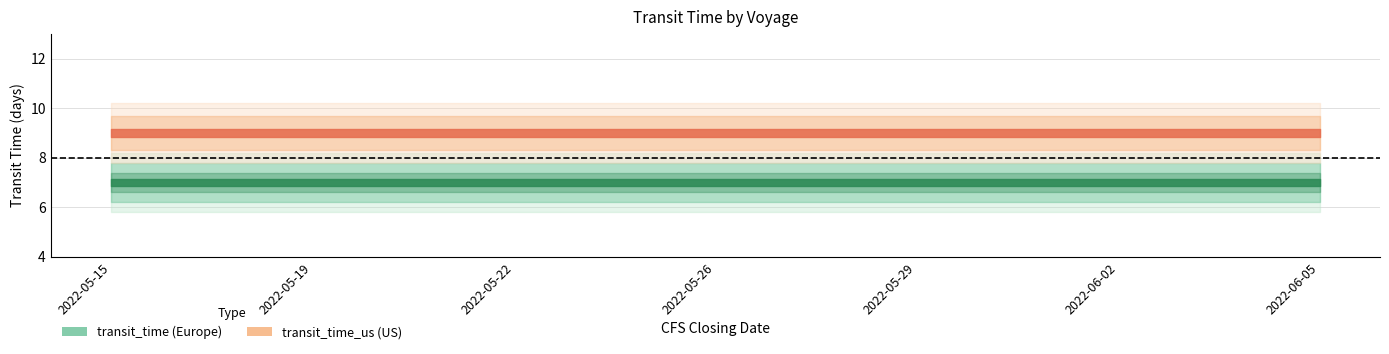

Is it true that transit_time equals 7 at 2022-05-26?

True